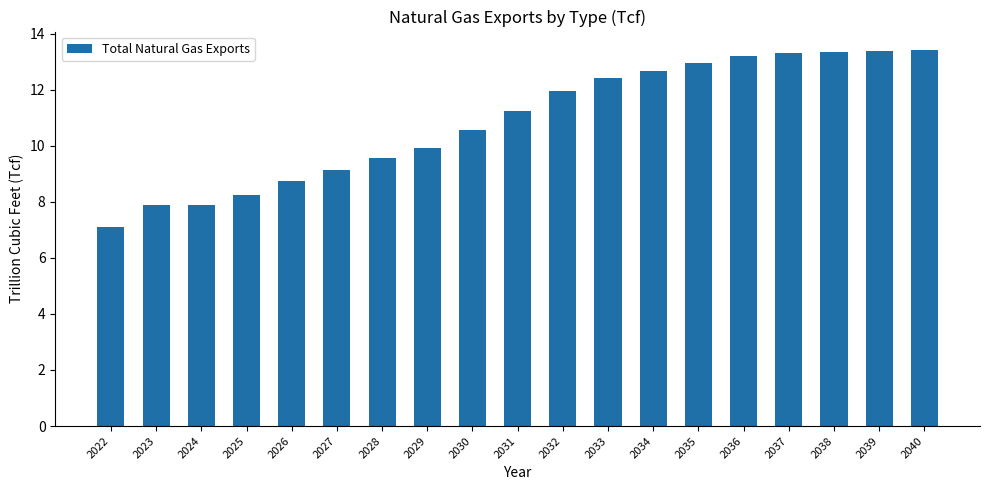

What is the difference between the maximum and minimum values?

6.3